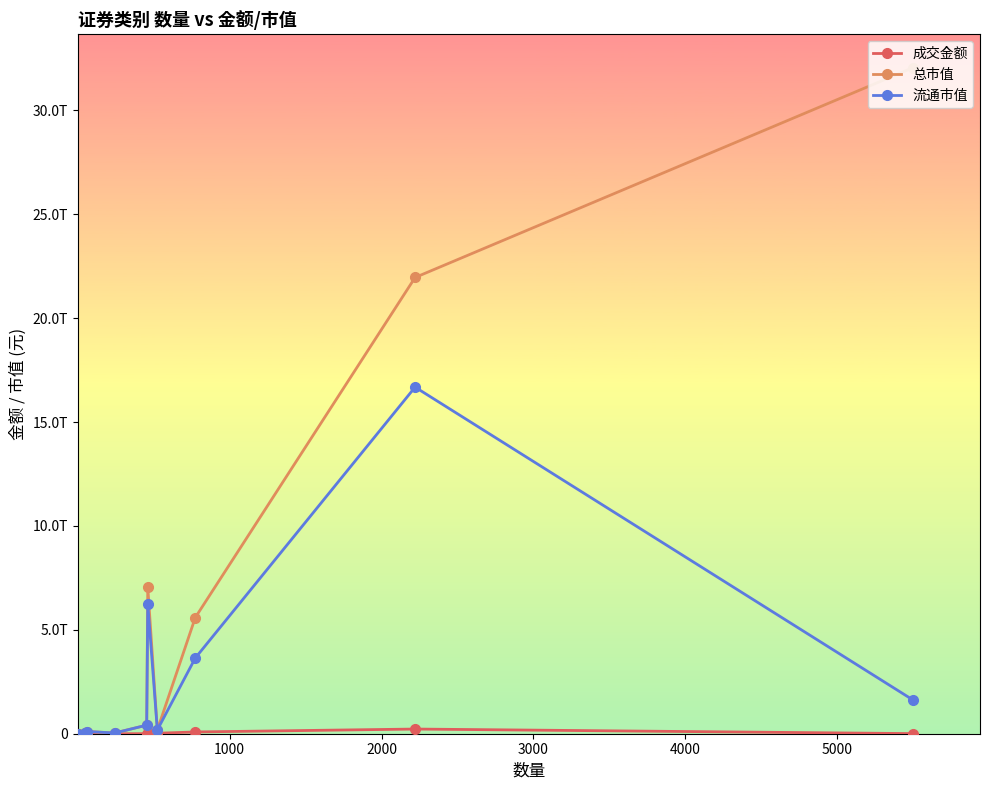

At how many categories does at least one series exceed 27930946997535?

1